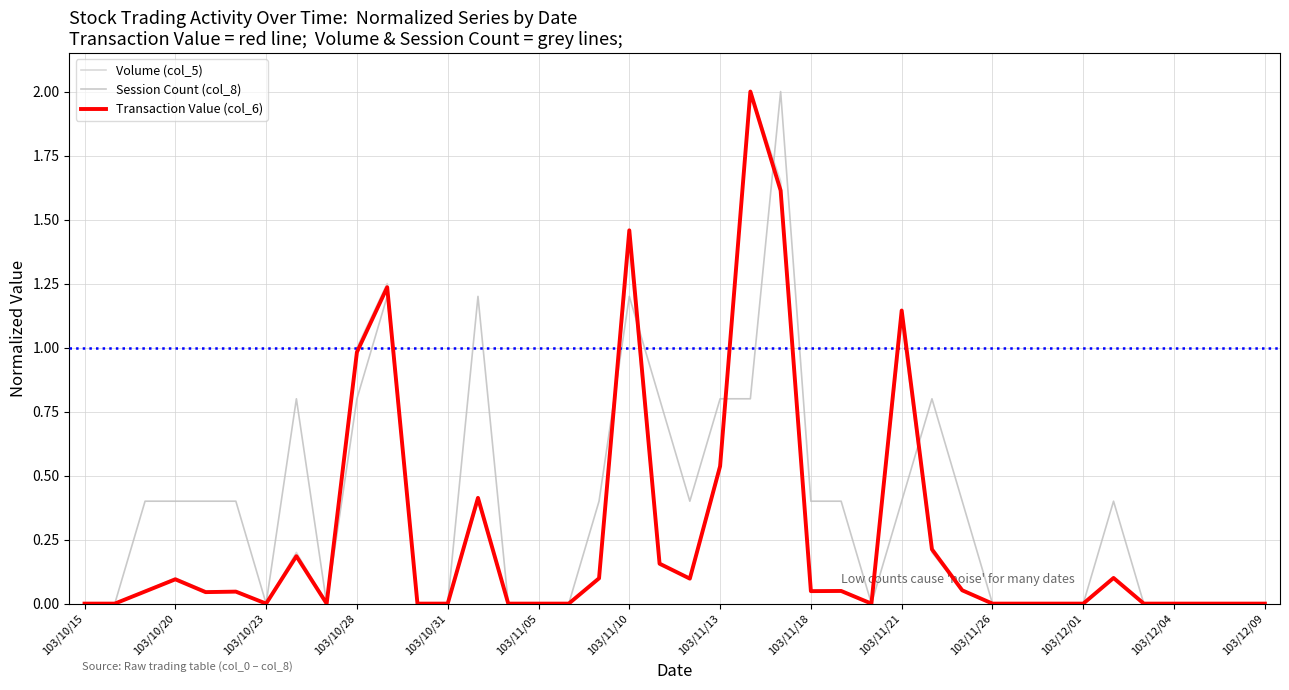

How many distinct data groups are displayed?

3